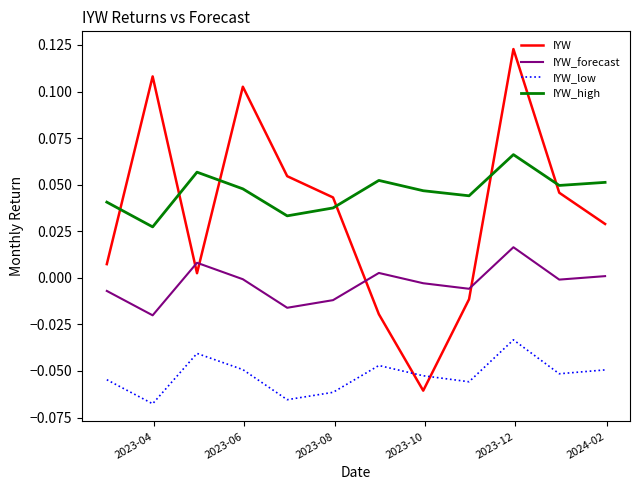

Rank the series by their maximum value, from lowest to highest.

IYW_low, IYW_forecast, IYW_high, IYW